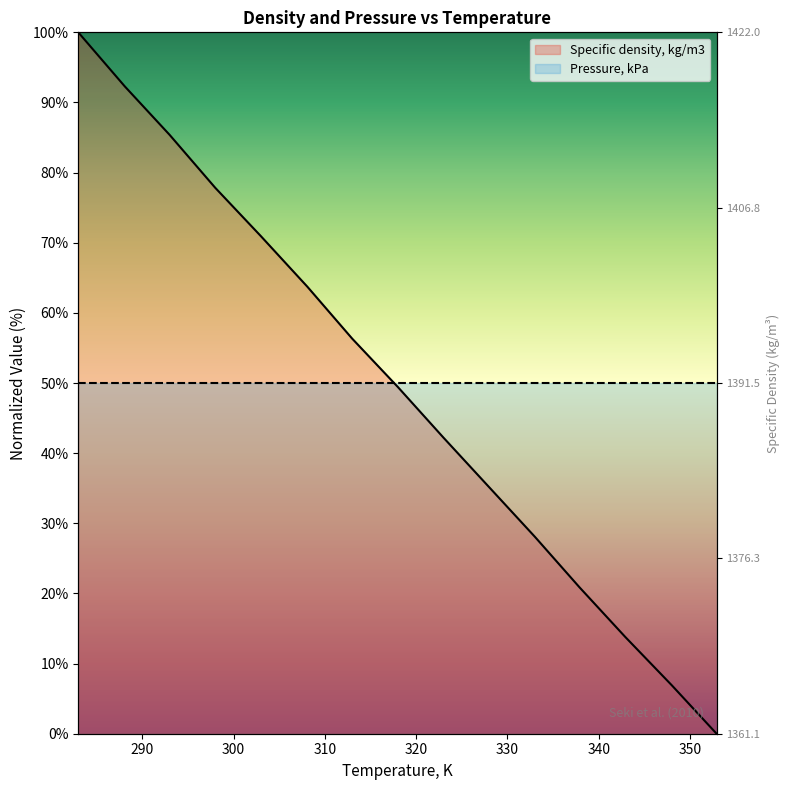

What position from the left is 328?

10